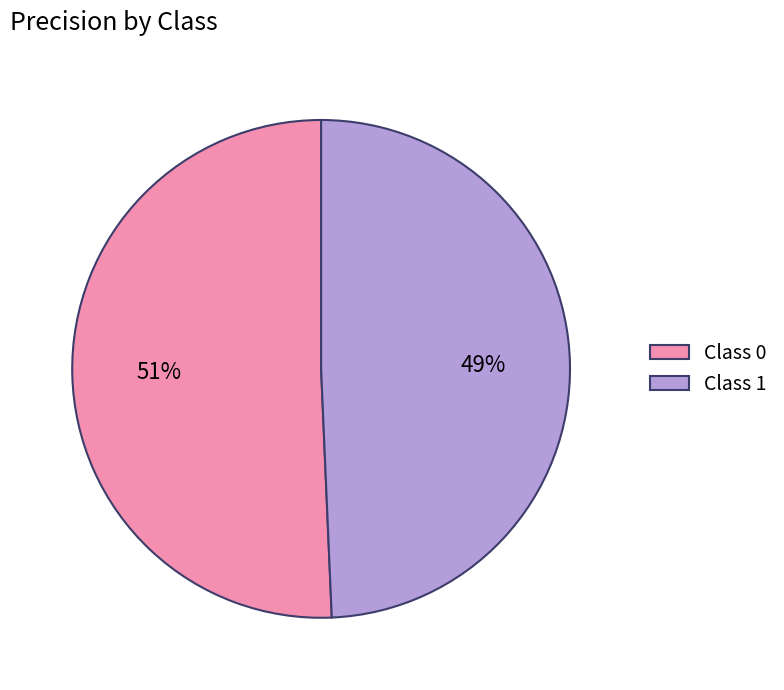

True or false: Class 0 accounts for 37% of the total.

False